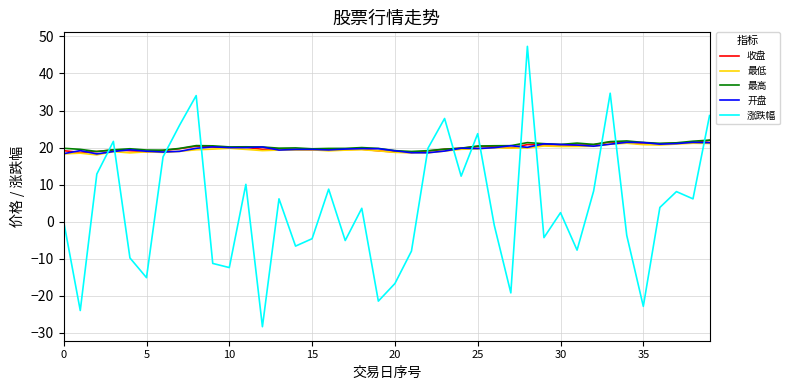

Which series has the widest spread of values?

涨跌幅